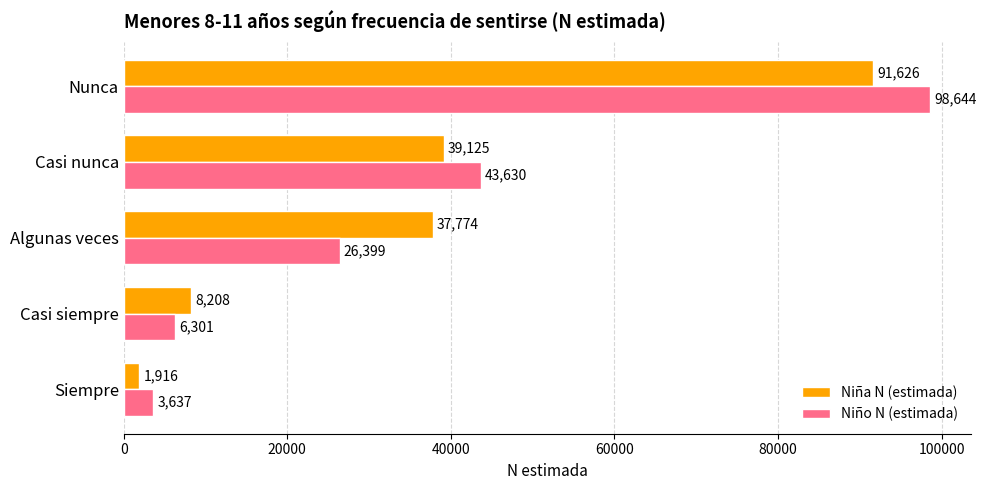

True or false: Niño N (estimada) has a value of 6301 at Casi siempre.

True